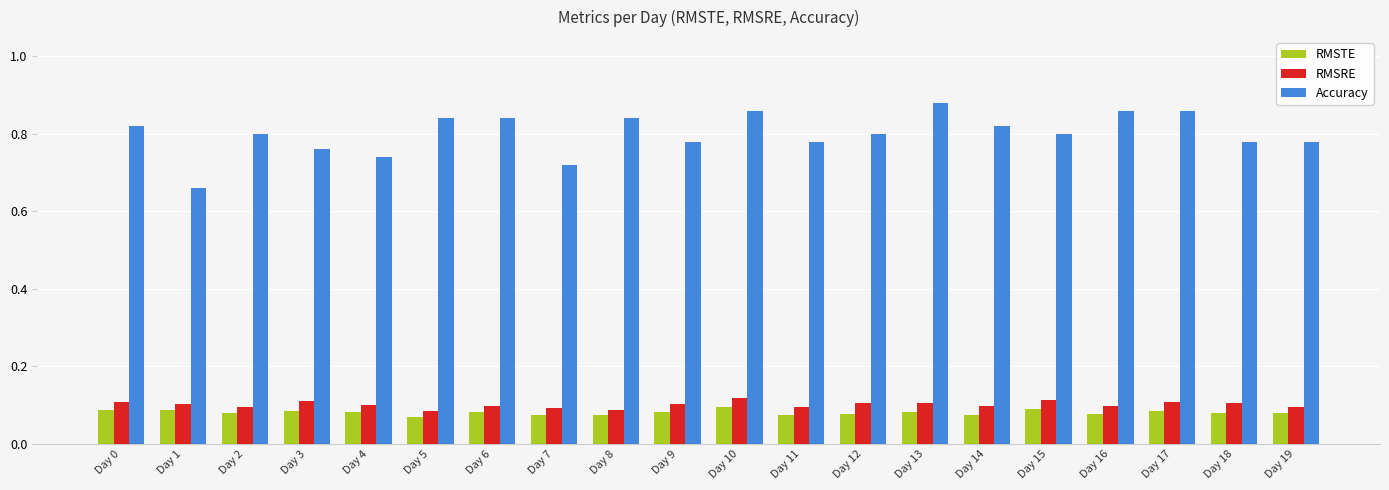

What is the total value across all series at Day 17?

1.1